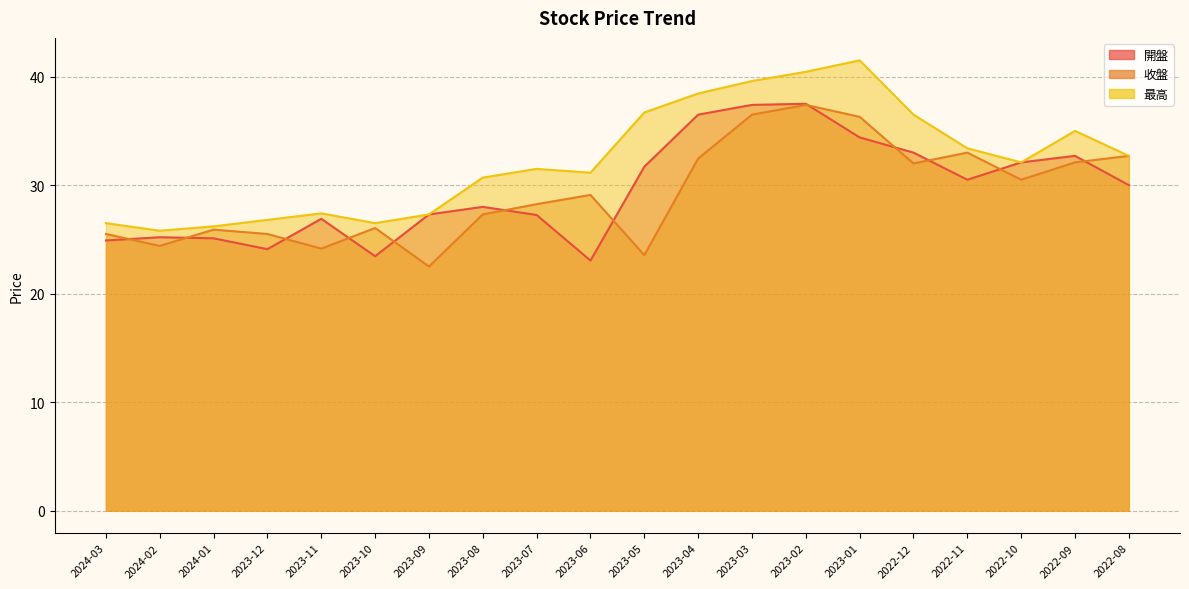

How many distinct data groups are displayed?

3